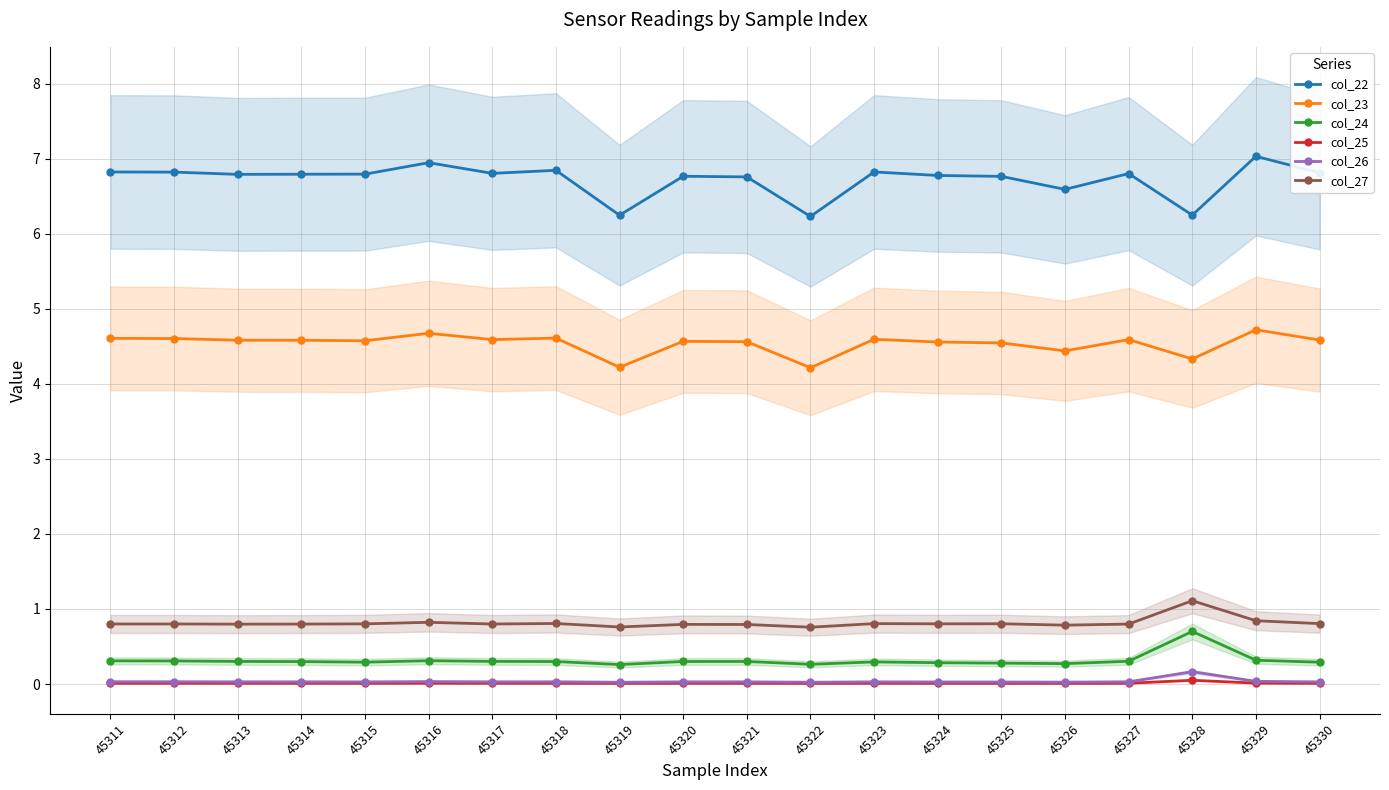

Reading right to left, transcribe all the data shown in this chart.

col_22: 45330=6.8	45329=7.0	45328=6.2	45327=6.8	45326=6.6	45325=6.8	45324=6.8	45323=6.8	45322=6.2	45321=6.8	45320=6.8	45319=6.2	45318=6.8	45317=6.8	45316=6.9	45315=6.8	45314=6.8	45313=6.8	45312=6.8	45311=6.8
col_23: 45330=4.6	45329=4.7	45328=4.3	45327=4.6	45326=4.4	45325=4.5	45324=4.6	45323=4.6	45322=4.2	45321=4.6	45320=4.6	45319=4.2	45318=4.6	45317=4.6	45316=4.7	45315=4.6	45314=4.6	45313=4.6	45312=4.6	45311=4.6
col_24: 45330=0.3	45329=0.3	45328=0.7	45327=0.3	45326=0.3	45325=0.3	45324=0.3	45323=0.3	45322=0.3	45321=0.3	45320=0.3	45319=0.3	45318=0.3	45317=0.3	45316=0.3	45315=0.3	45314=0.3	45313=0.3	45312=0.3	45311=0.3
col_25: 45330=0.0	45329=0.0	45328=0.0	45327=0.0	45326=0.0	45325=0.0	45324=0.0	45323=0.0	45322=0.0	45321=0.0	45320=0.0	45319=0.0	45318=0.0	45317=0.0	45316=0.0	45315=0.0	45314=0.0	45313=0.0	45312=0.0	45311=0.0
col_26: 45330=0.0	45329=0.0	45328=0.2	45327=0.0	45326=0.0	45325=0.0	45324=0.0	45323=0.0	45322=0.0	45321=0.0	45320=0.0	45319=0.0	45318=0.0	45317=0.0	45316=0.0	45315=0.0	45314=0.0	45313=0.0	45312=0.0	45311=0.0
col_27: 45330=0.8	45329=0.8	45328=1.1	45327=0.8	45326=0.8	45325=0.8	45324=0.8	45323=0.8	45322=0.8	45321=0.8	45320=0.8	45319=0.8	45318=0.8	45317=0.8	45316=0.8	45315=0.8	45314=0.8	45313=0.8	45312=0.8	45311=0.8